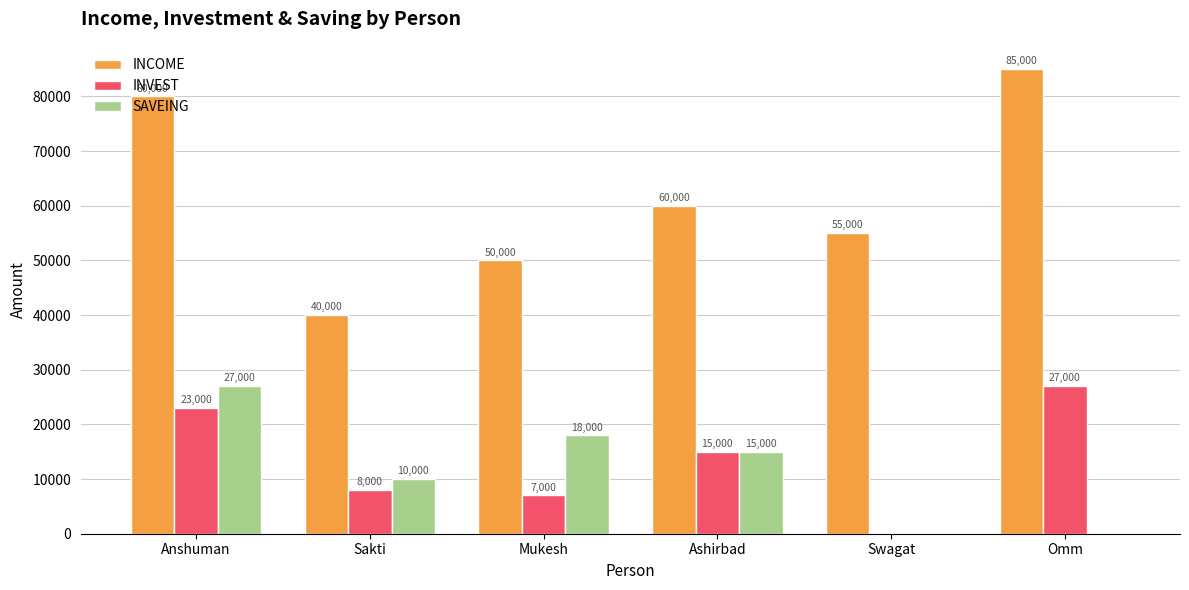

Does the chart contain stacked bars?

No